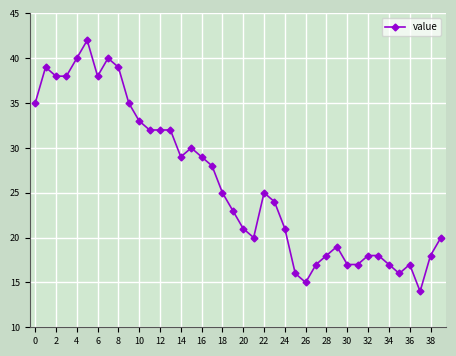

True or false: the data has more than 0 interior local peaks.

True